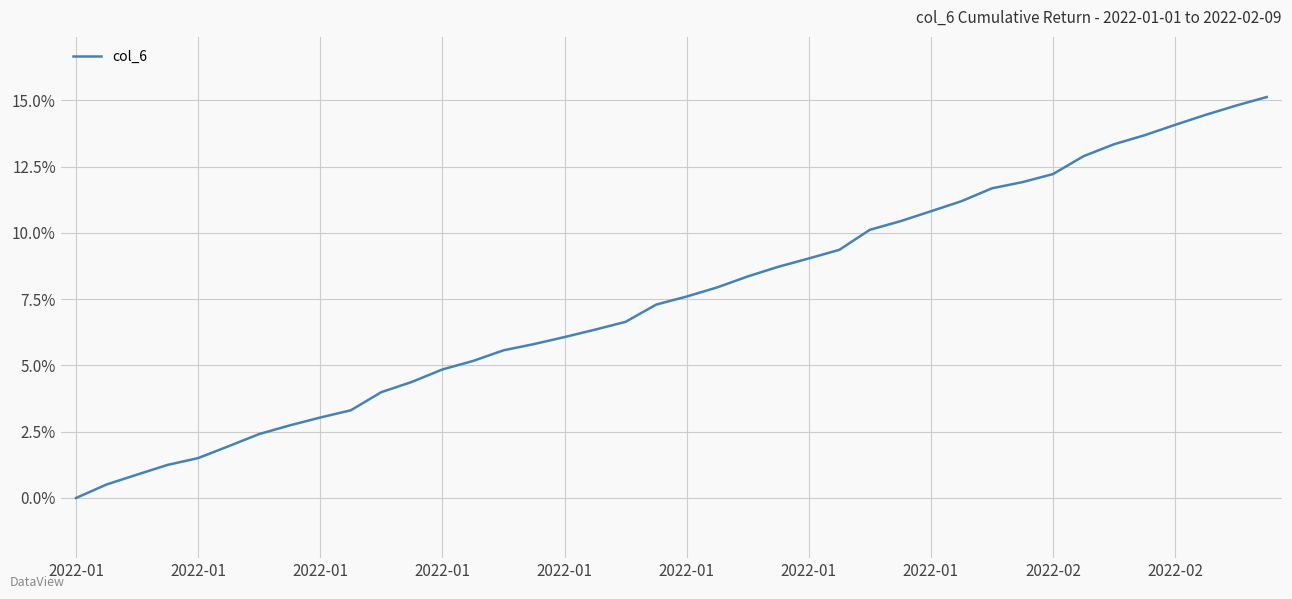

What is the difference between the maximum and minimum values?

15.1